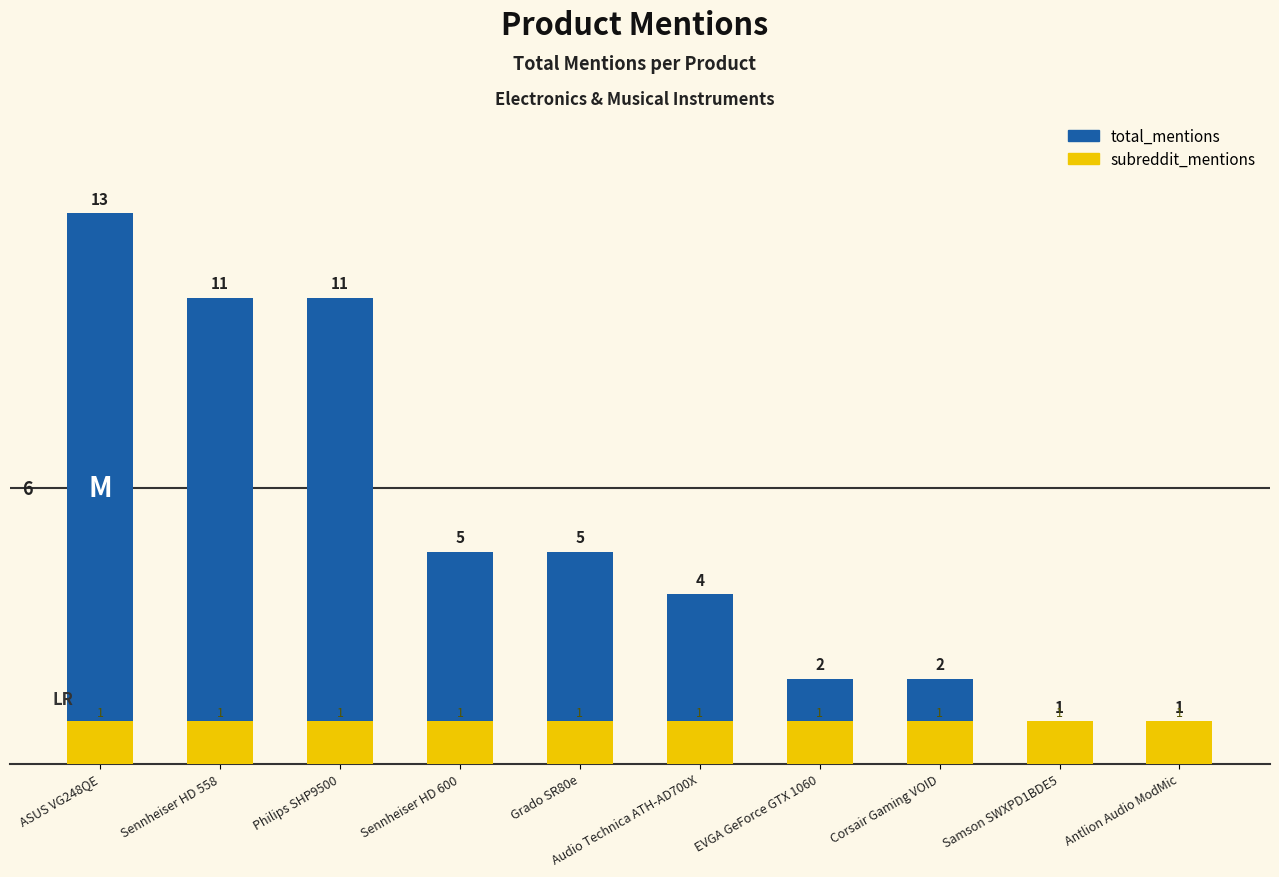

What are all the series names shown in the legend?

total_mentions, subreddit_mentions